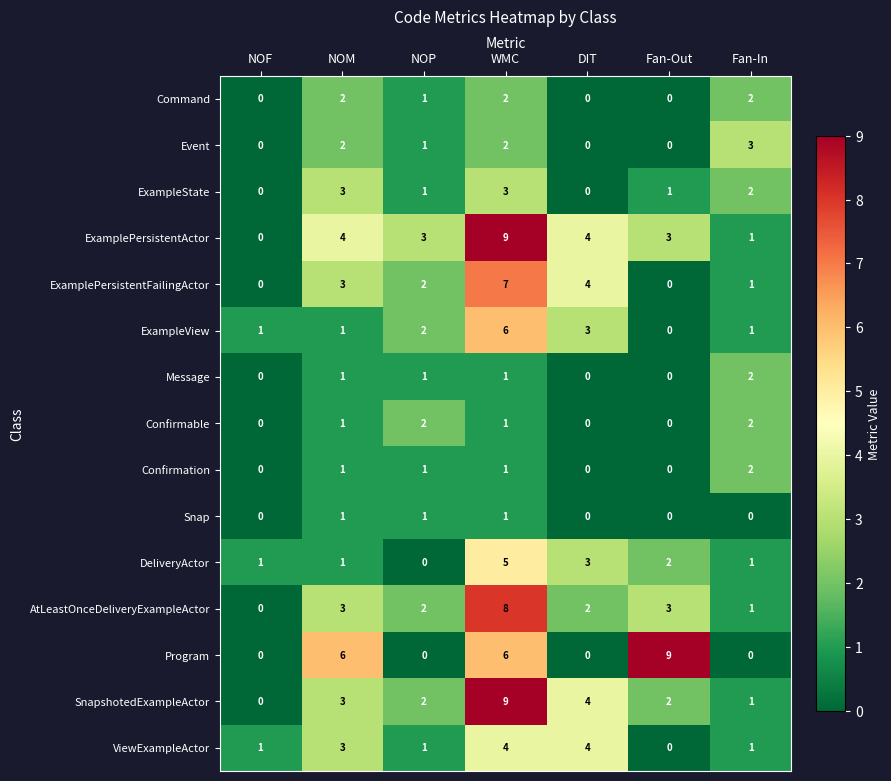

Count the ViewExampleActor values in the range 1 to 4.

6